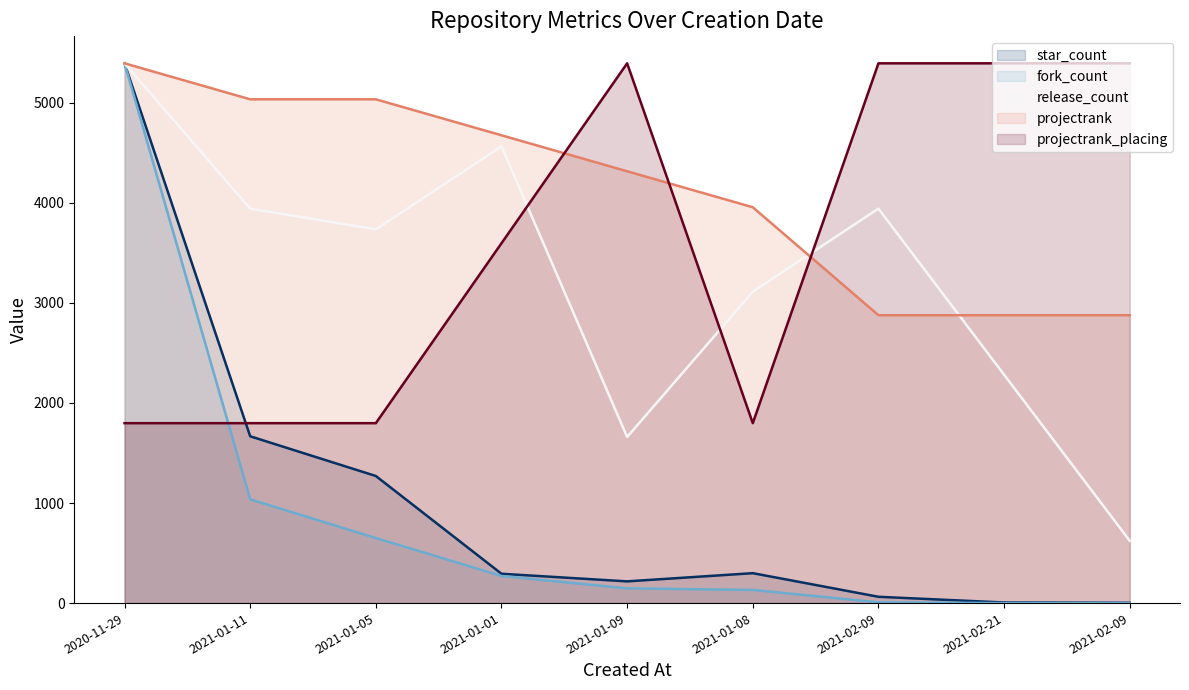

What value does the star_count series have at 2020-11-29?

5394.0